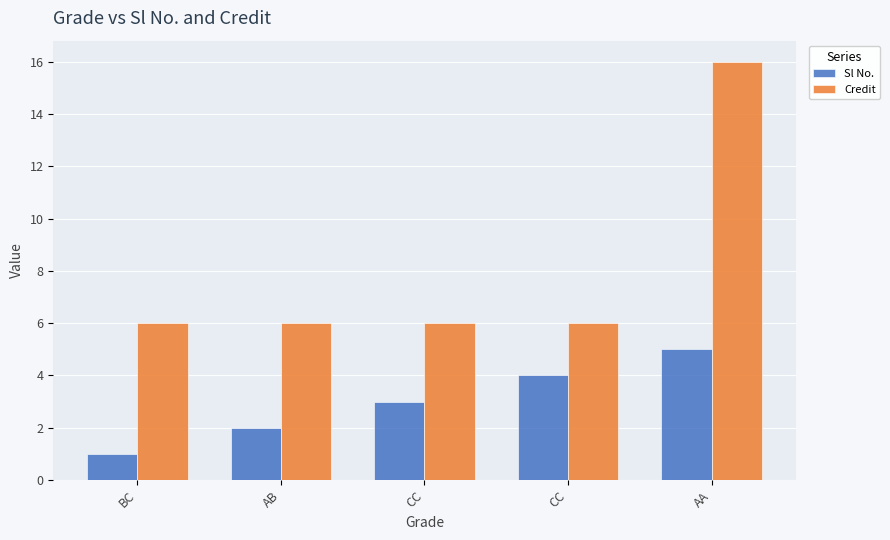

How many groups of bars are there?

5